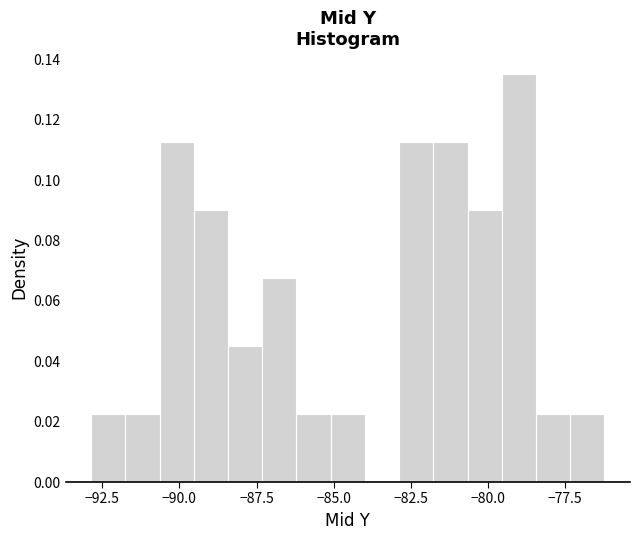

Read against the x-axis, roughly where is the centre of the tallest bar?

-79.0